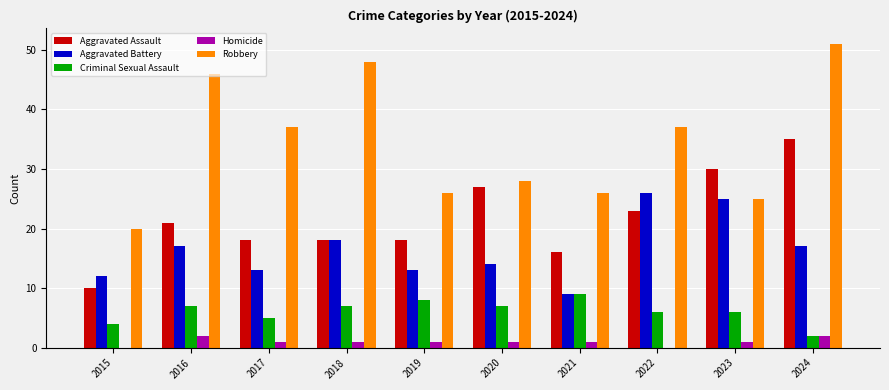

Where does the Robbery series first go above 37?

2016